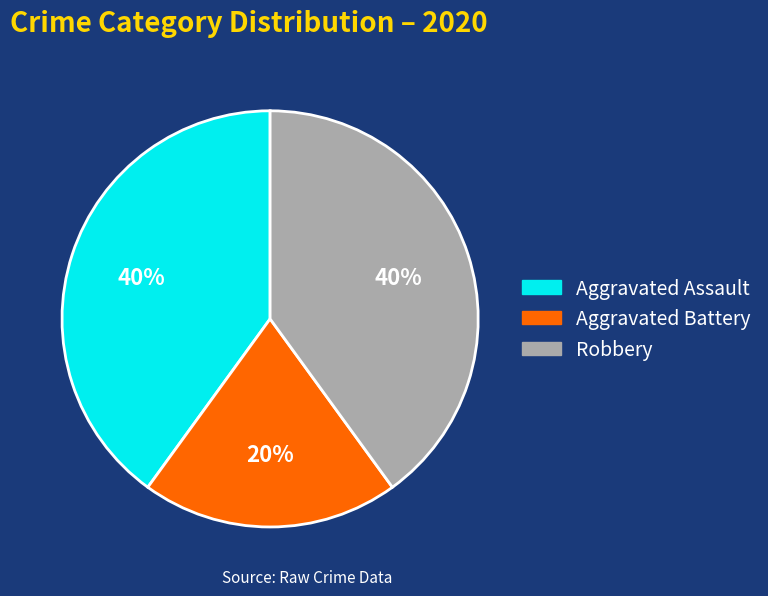

Do Aggravated Battery and Robbery together represent more than half of the pie?

Yes